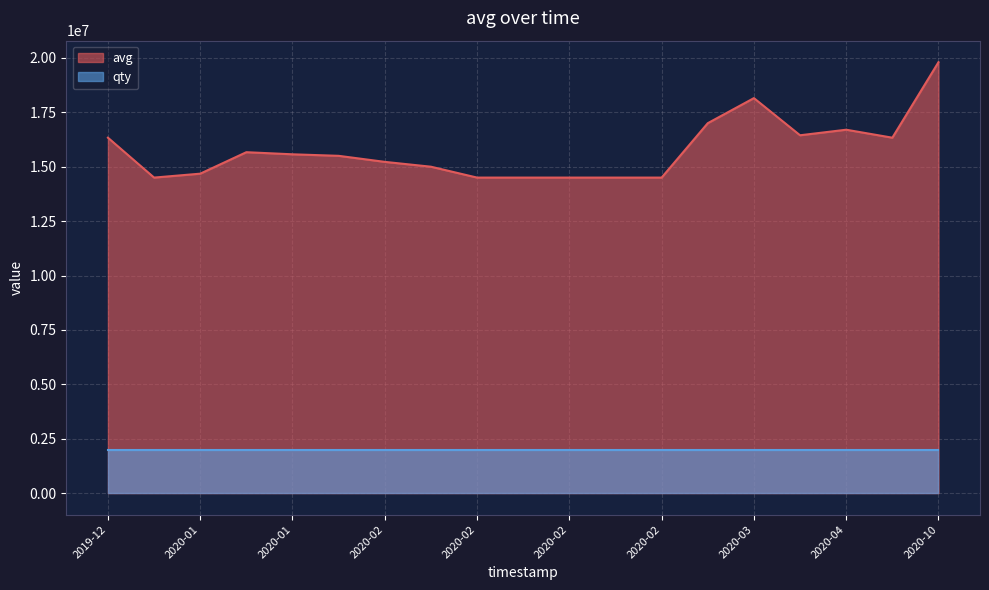

What is the sum of the values at 2020-02 and 2020-01?

29180000